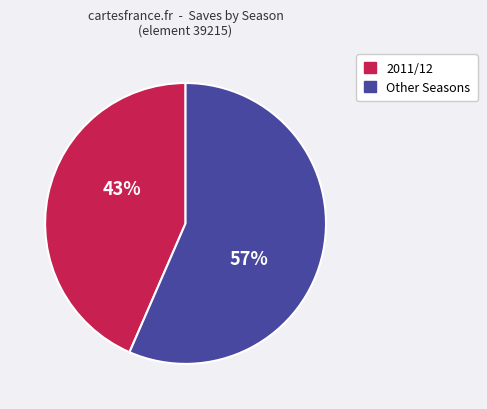

Is there a majority slice in this chart?

Yes